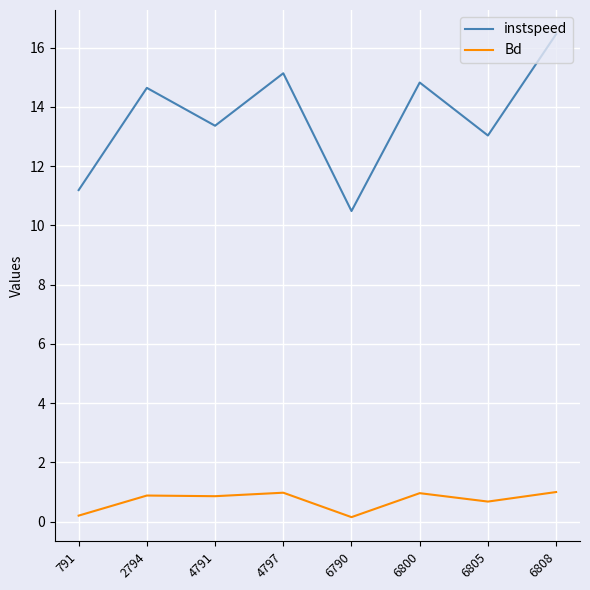

Does the chart have visible grid lines?

Yes